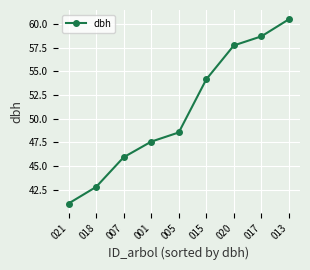

How many values are below 48?

4